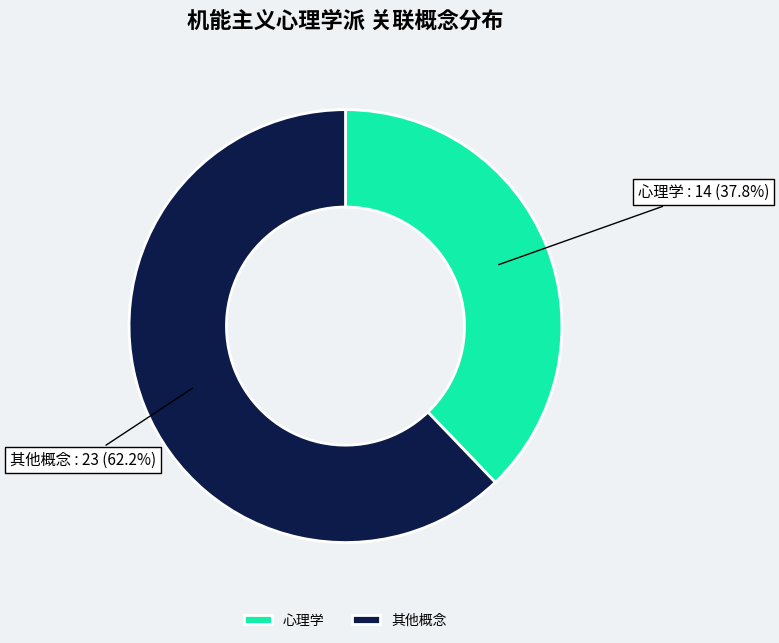

What is the largest slice in the pie chart?

其他概念